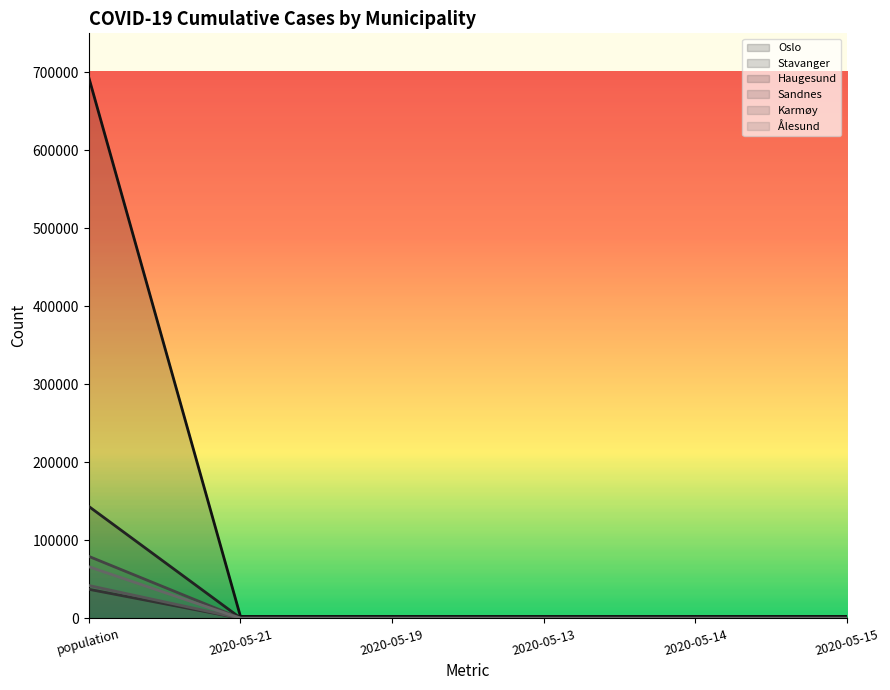

What are all the series names shown in the legend?

Oslo, Stavanger, Haugesund, Sandnes, Karmøy, Ålesund